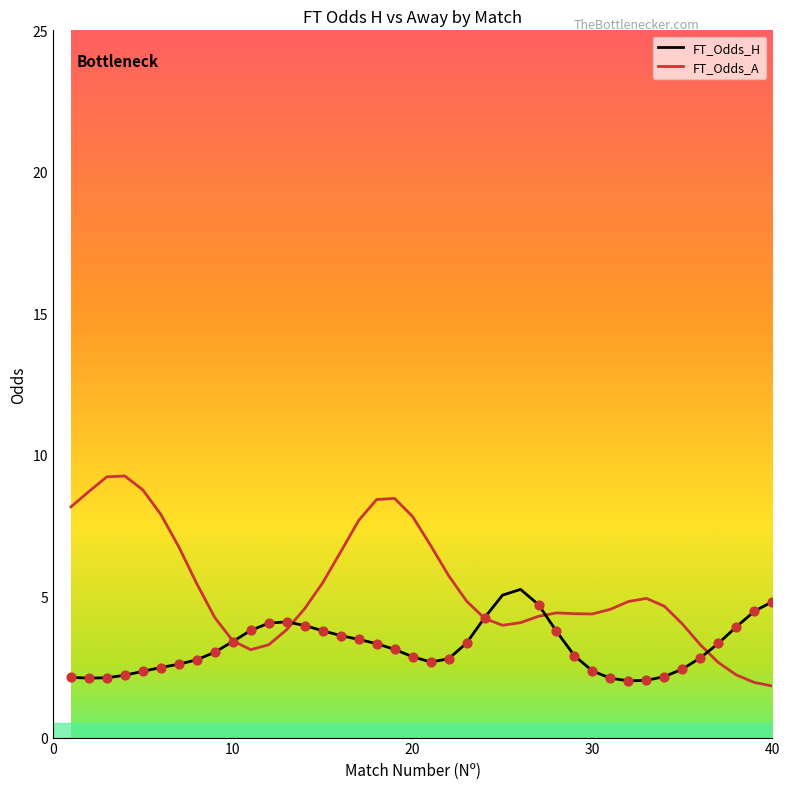

Which series has the largest total across all categories?

FT_Odds_A